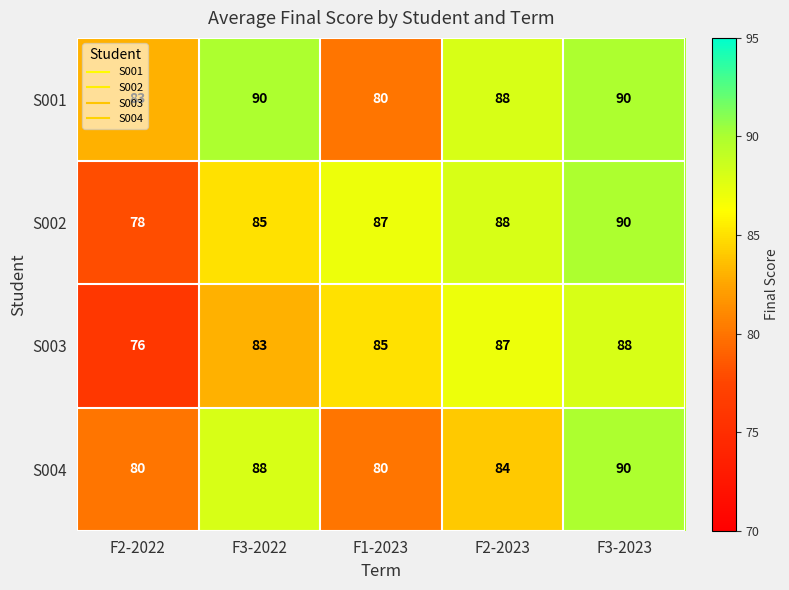

At how many categories does at least one series exceed 85?

4